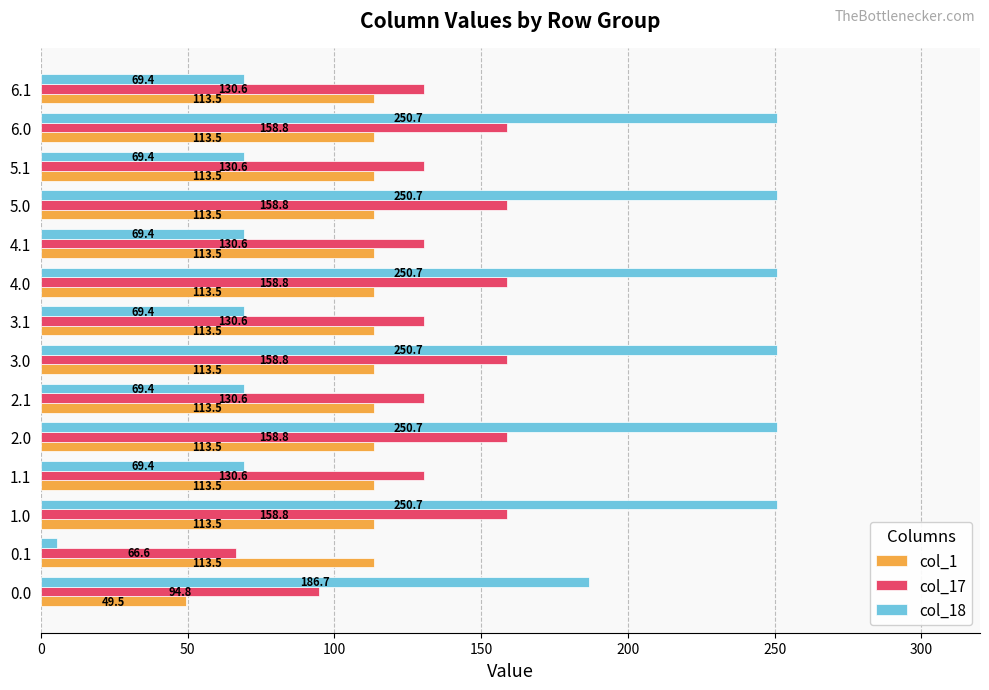

What is the sum of all col_17 values?

1897.9